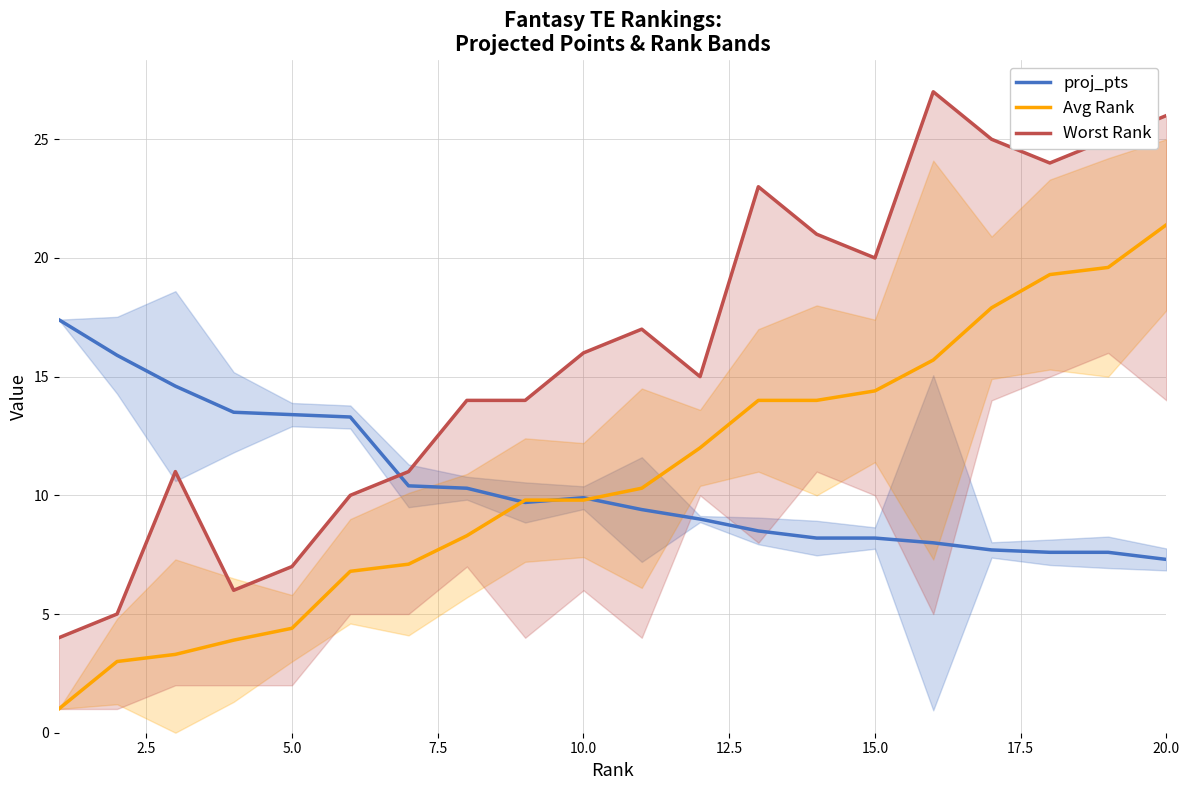

Which series has the widest spread of values?

Worst Rank